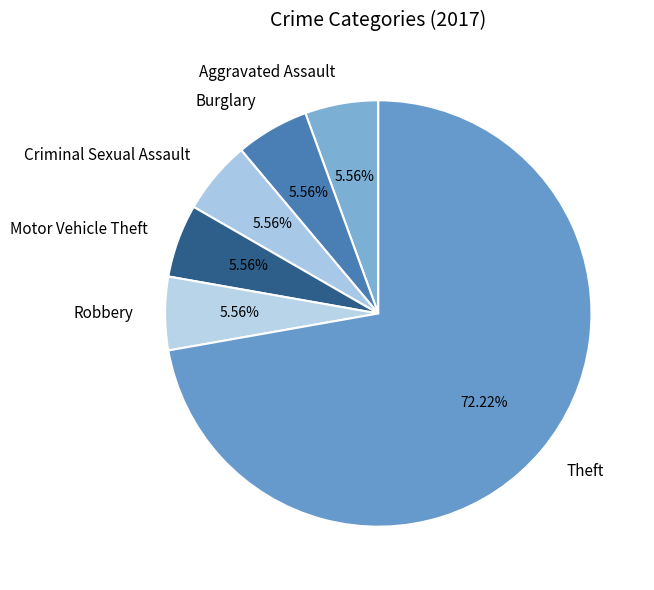

Is the sum of Motor Vehicle Theft and Robbery greater than half?

No